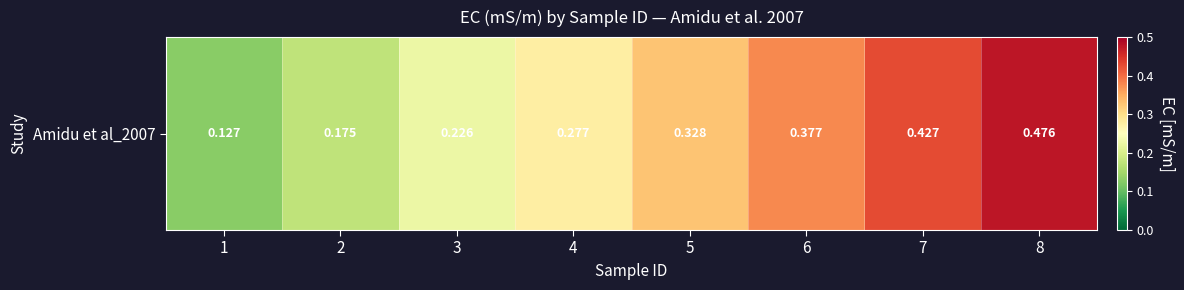

What is the sum of all values?

2.4